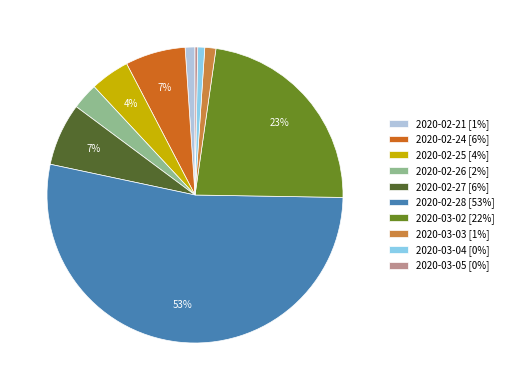

To the nearest percent, what is the difference between the largest and smallest slice percentages?

53%